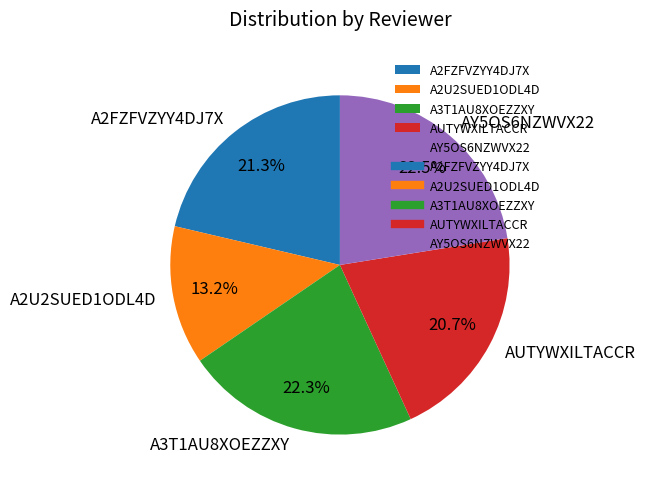

What percentage is NOT represented by A2FZFVZYY4DJ7X?

78.7%